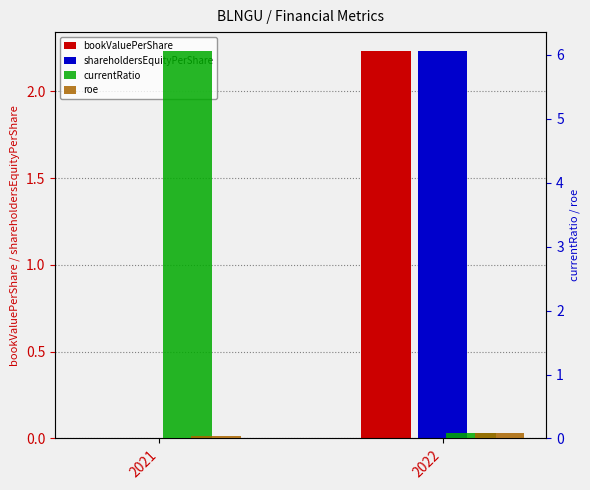

What is the maximum value for currentRatio?

6.1